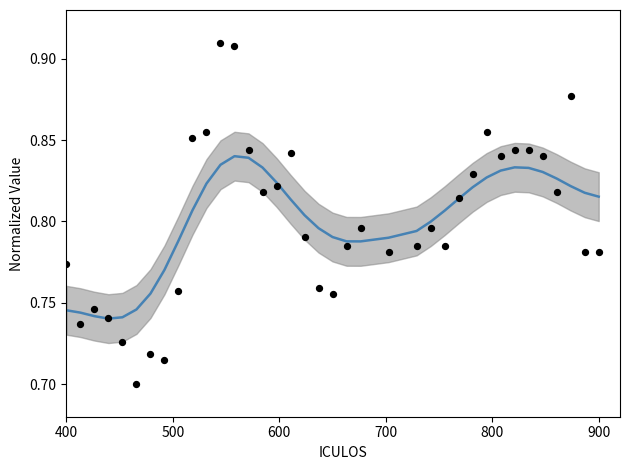

At how many categories does at least one series exceed 0?

37